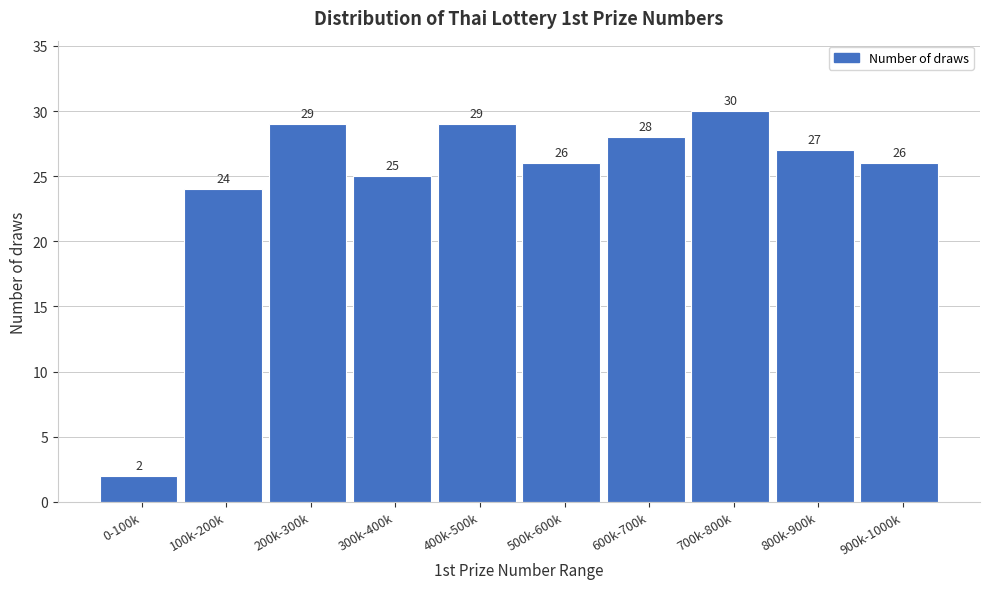

Reading left to right, extract all data points from this chart.

2	24	29	25	29	26	28	30	27	26